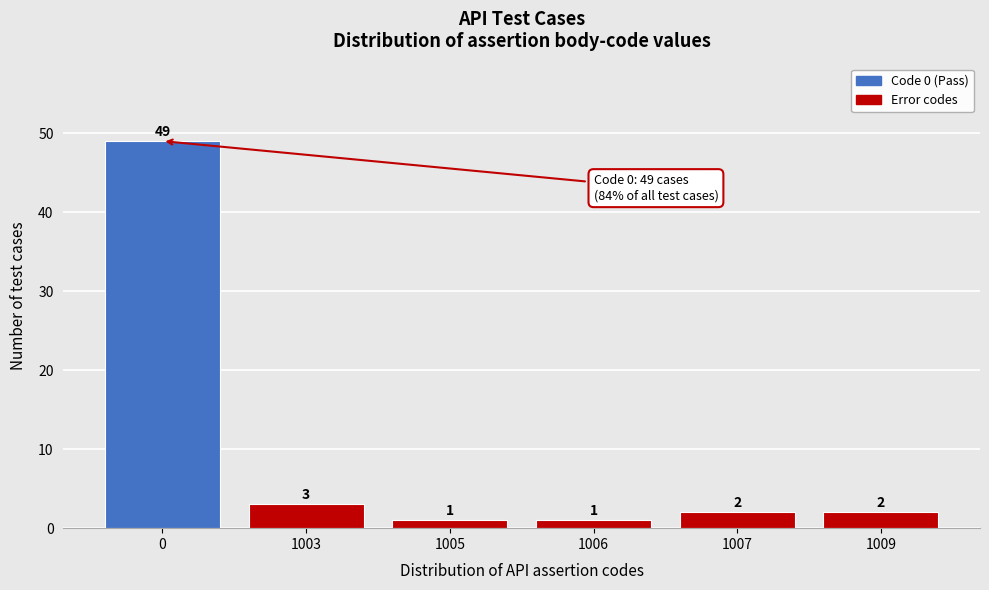

Reading right to left, extract all data points from this chart.

1009=2	1007=2	1006=1	1005=1	1003=3	0=49